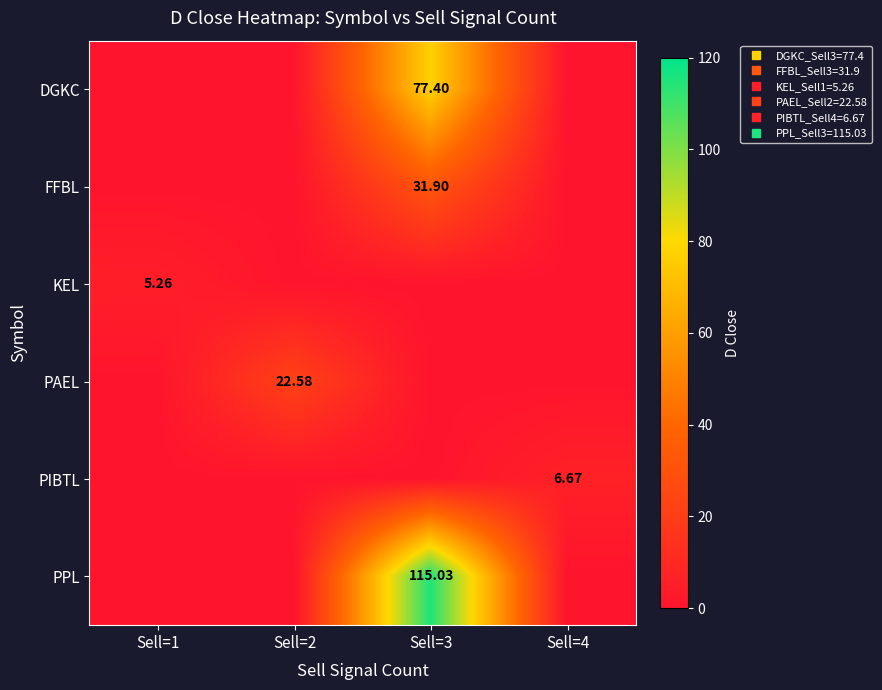

At which category does the chart reach its minimum across all series?

Sell=1